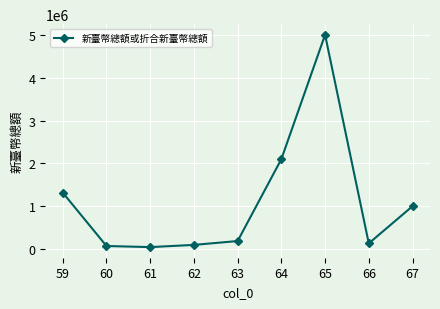

What is the value of the 4th point from the left?

97602